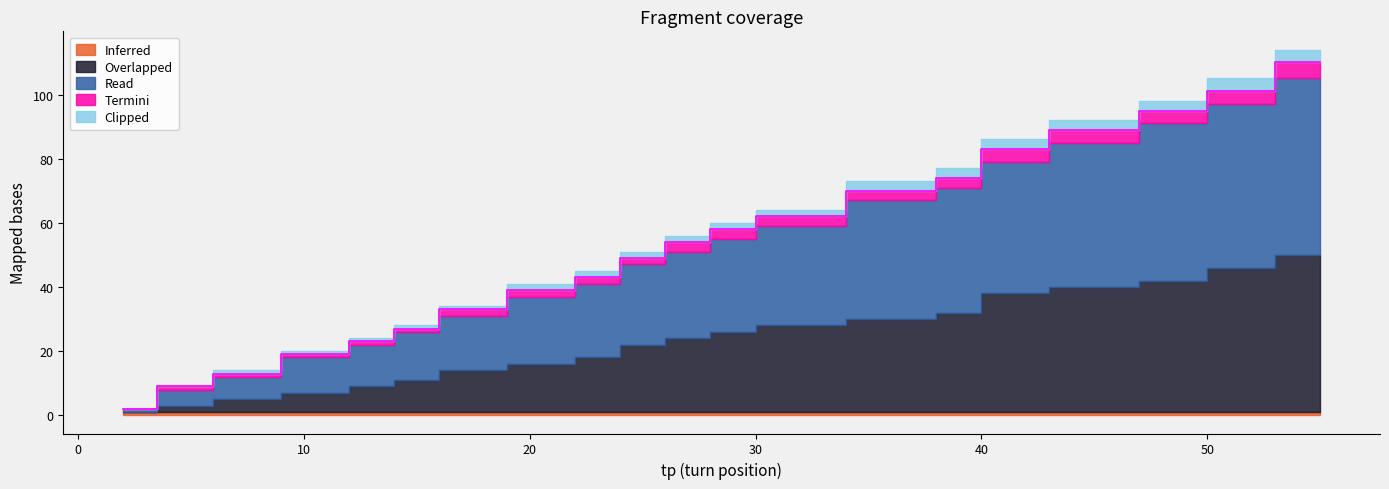

Rank the series at 37 from lowest to highest value.

Inferred, Termini, Clipped, Overlapped, Read